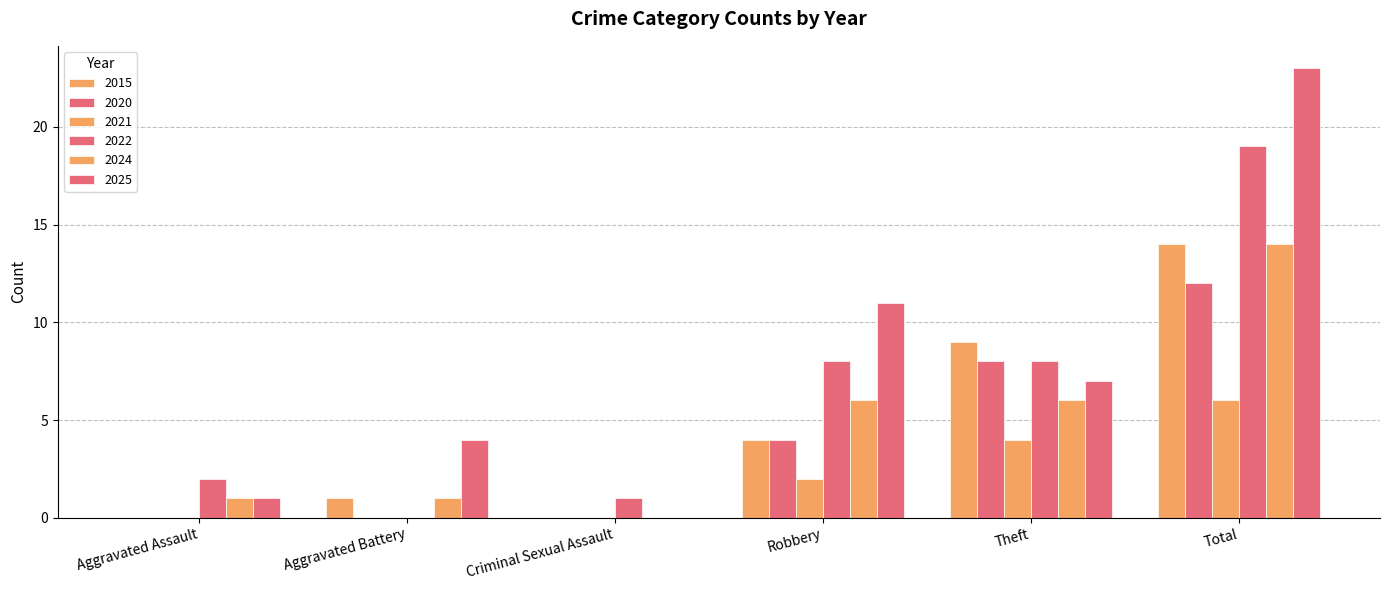

Reading left to right, list all the values displayed in this chart.

2015: Aggravated Assault=0	Aggravated Battery=1	Criminal Sexual Assault=0	Robbery=4	Theft=9	Total=14
2020: Aggravated Assault=0	Aggravated Battery=0	Criminal Sexual Assault=0	Robbery=4	Theft=8	Total=12
2021: Aggravated Assault=0	Aggravated Battery=0	Criminal Sexual Assault=0	Robbery=2	Theft=4	Total=6
2022: Aggravated Assault=2	Aggravated Battery=0	Criminal Sexual Assault=1	Robbery=8	Theft=8	Total=19
2024: Aggravated Assault=1	Aggravated Battery=1	Criminal Sexual Assault=0	Robbery=6	Theft=6	Total=14
2025: Aggravated Assault=1	Aggravated Battery=4	Criminal Sexual Assault=0	Robbery=11	Theft=7	Total=23